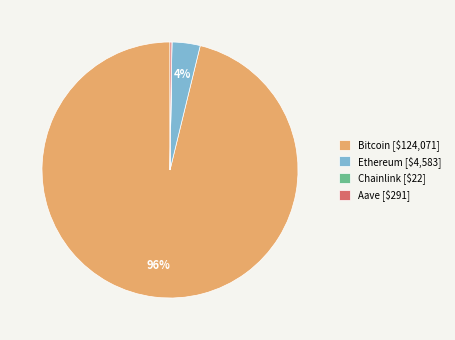

Is there a majority slice in this chart?

Yes